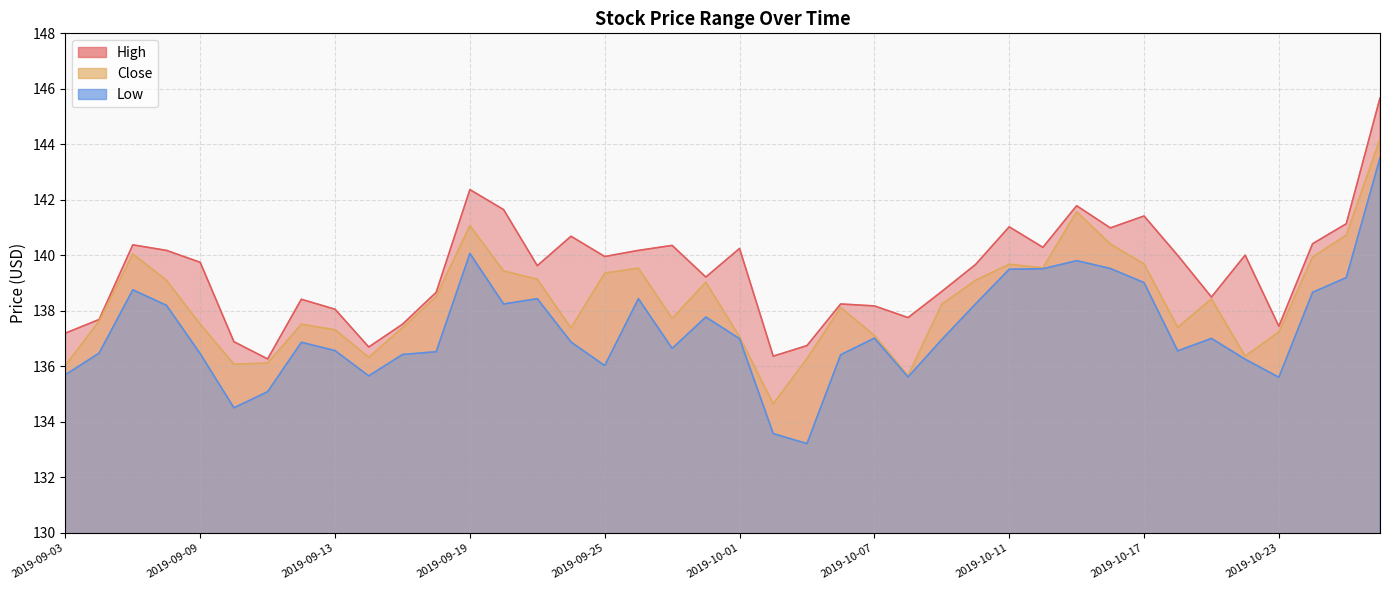

At how many categories does at least one series exceed 137?

35